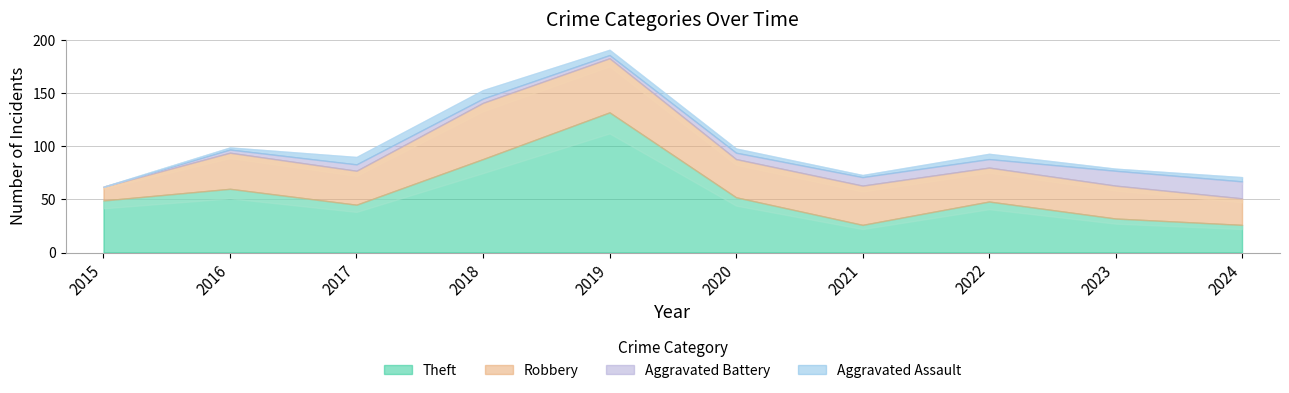

Where is the first local minimum for Robbery?

2017